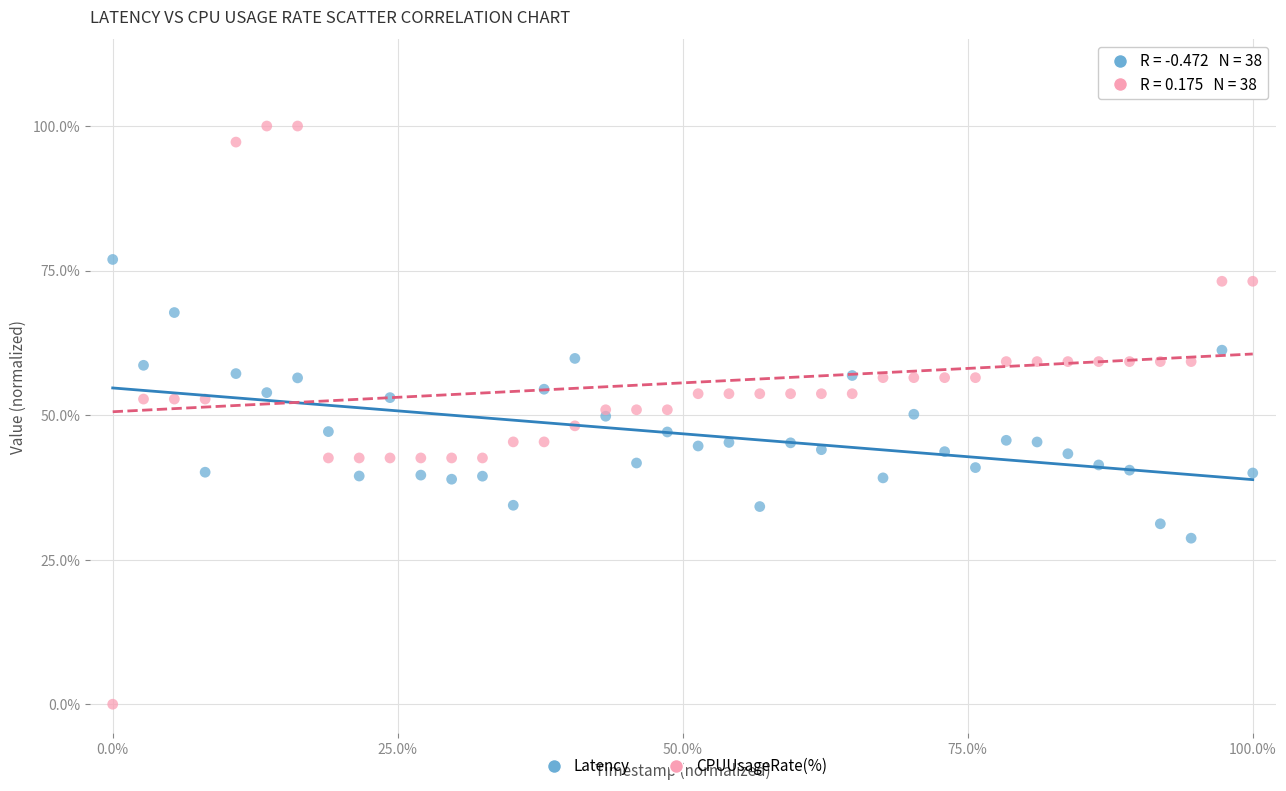

Which series has the widest spread of Y values?

CPUUsageRate(%)